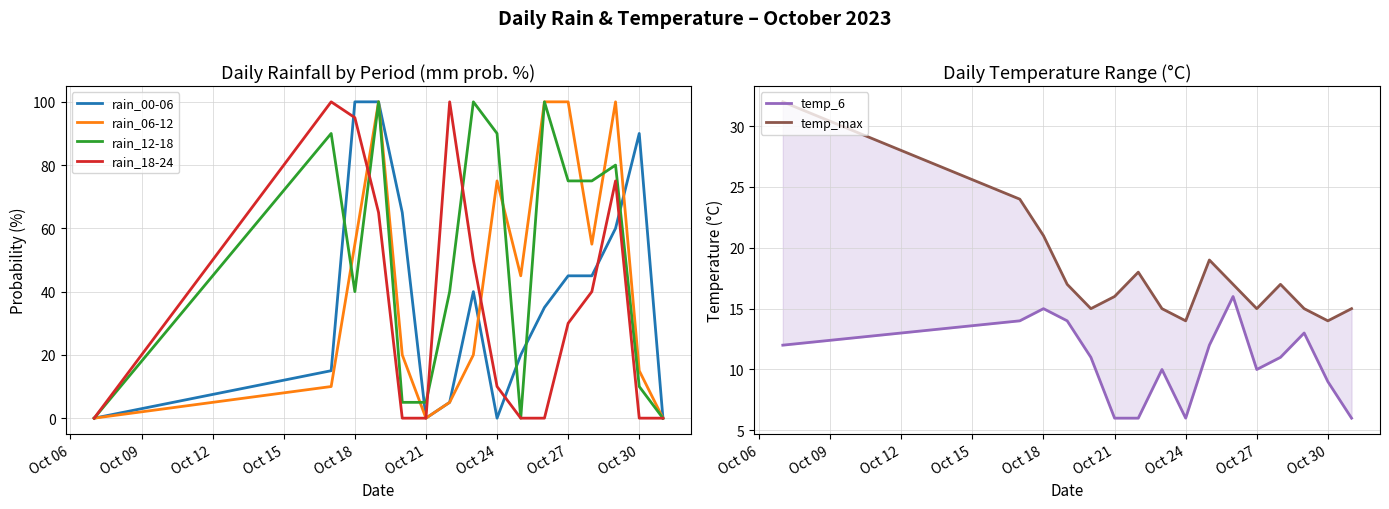

What is the value of the rain_00-06 point at the 15th from the left?

90